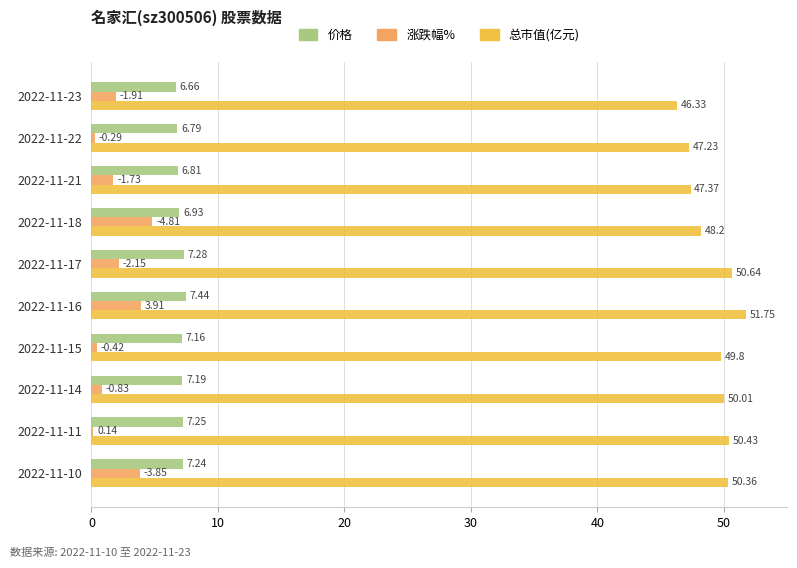

At which category is the sum across all series the highest?

2022-11-16